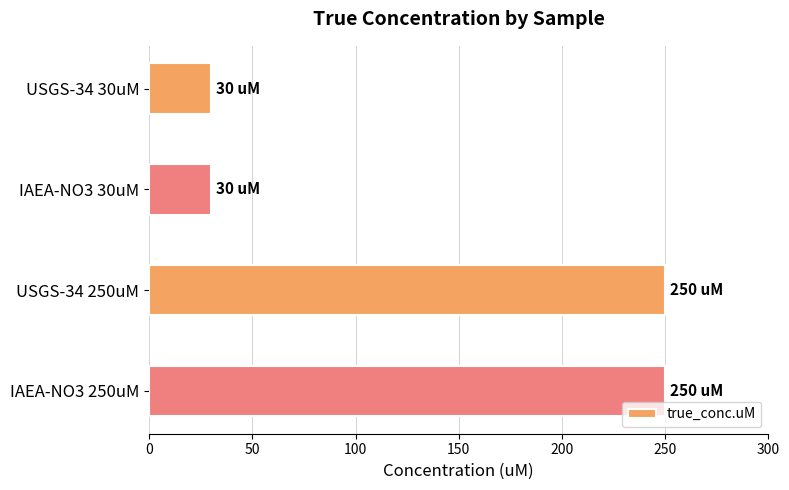

What is the average value?

140